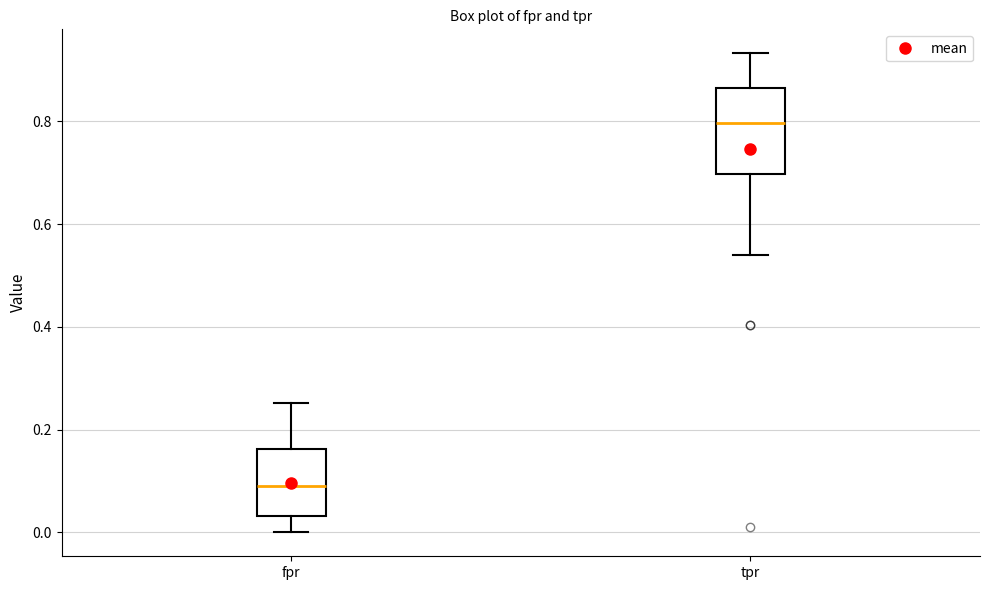

Which box has the highest median line?

tpr